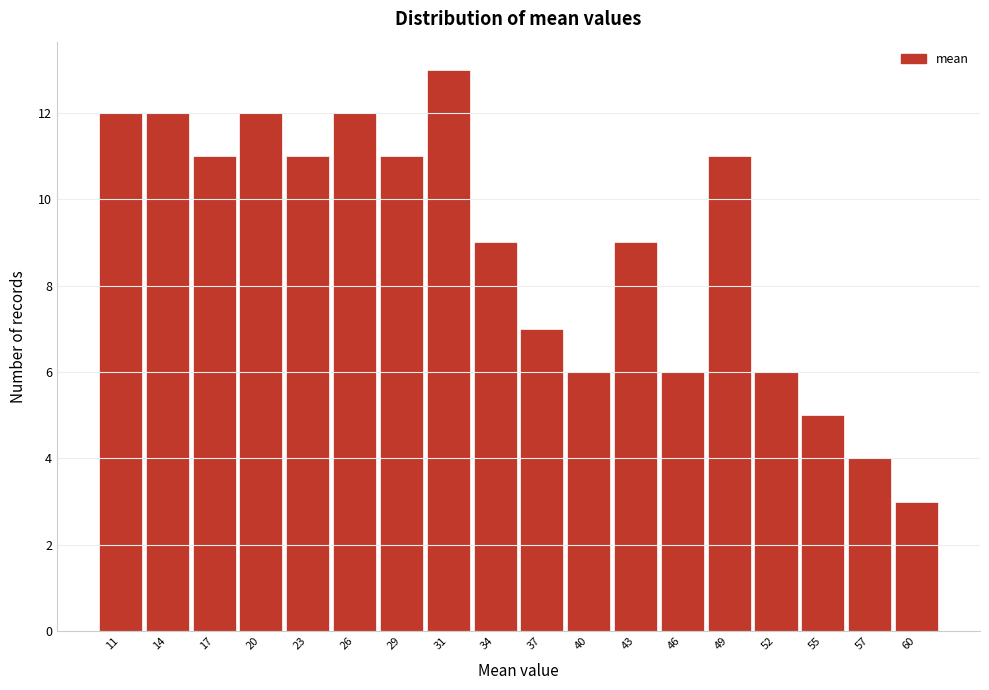

Reading left to right, transcribe all the data shown in this chart.

11=12	14=12	17=11	20=12	23=11	26=12	29=11	31=13	34=9	37=7	40=6	43=9	46=6	49=11	52=6	55=5	57=4	60=3